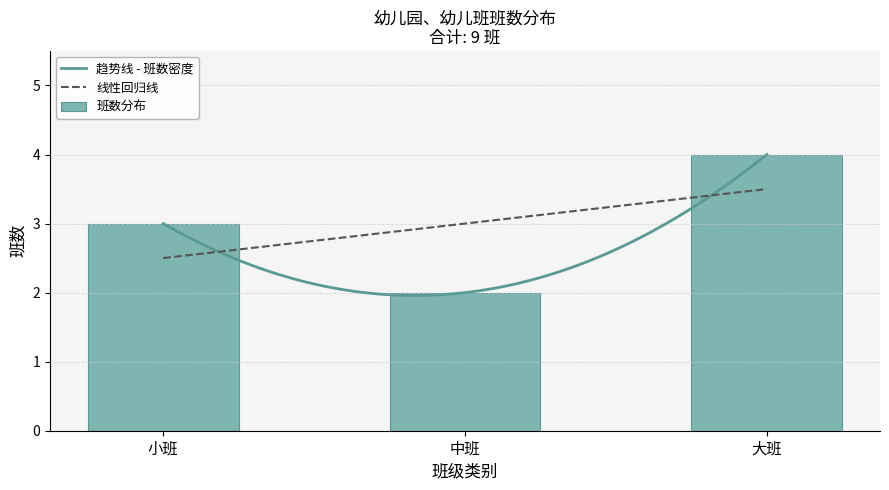

Count the number of values greater than 3.

1